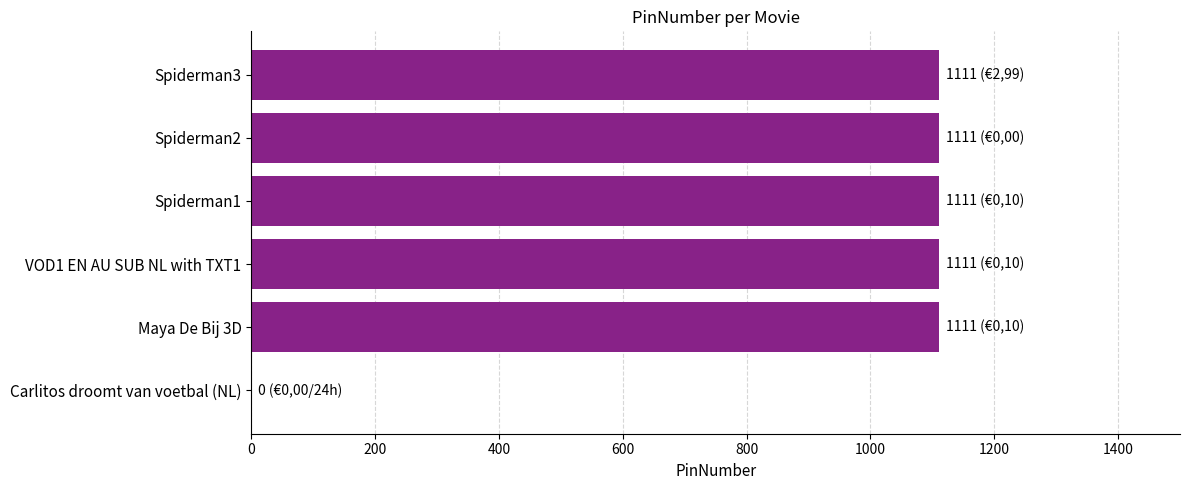

The value at Spiderman2 is 1111. True or false?

True